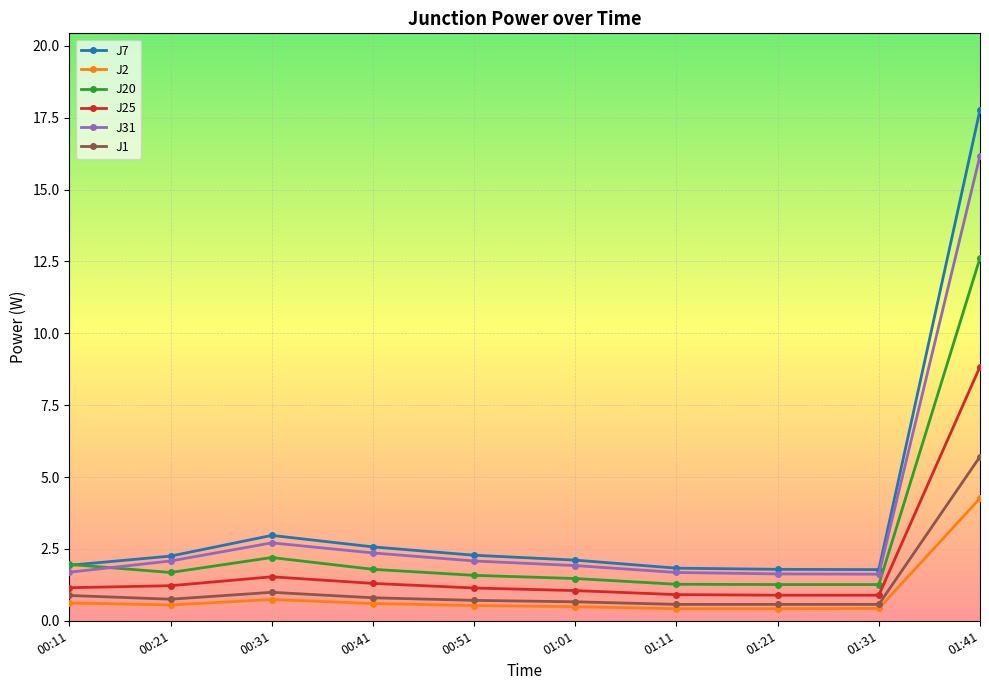

How many lines are shown in the chart?

6